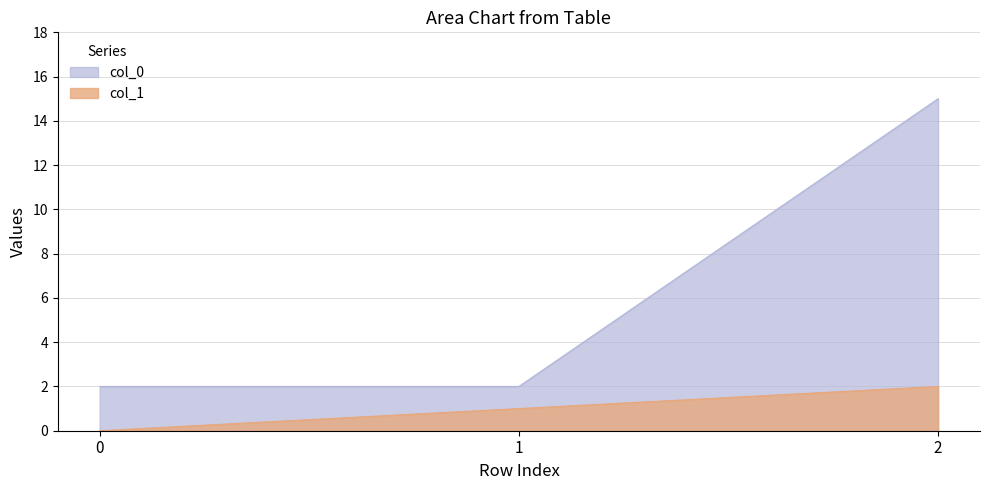

What are all the series names shown in the legend?

col_0, col_1